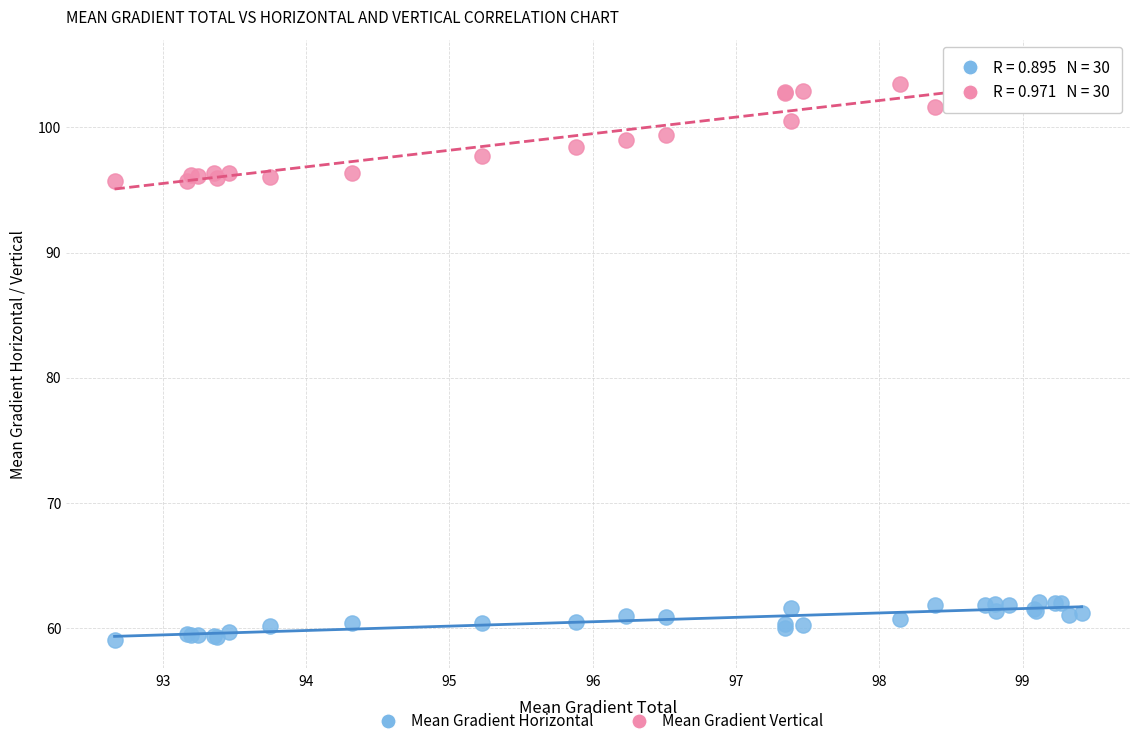

What are all the series names shown in the legend?

Mean Gradient Horizontal, Mean Gradient Vertical